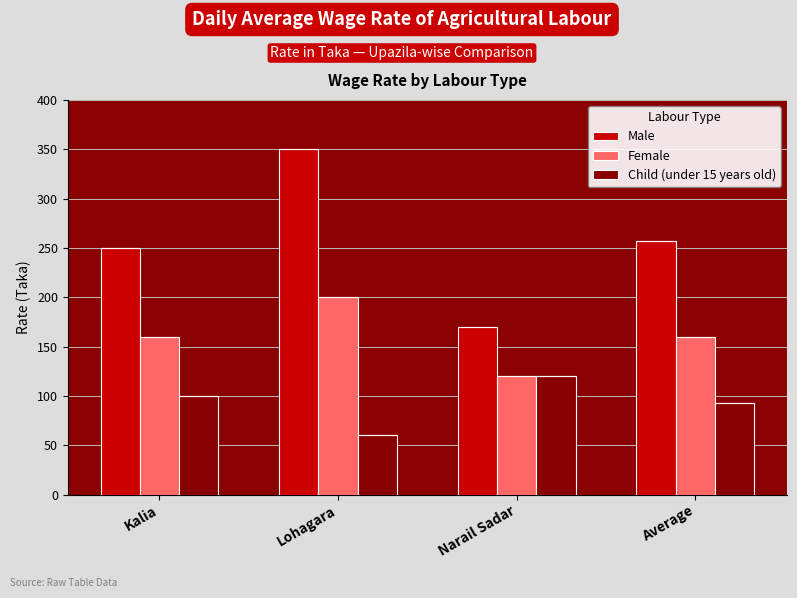

Rank the series by their maximum value, from highest to lowest.

Male, Female, Child (under 15 years old)